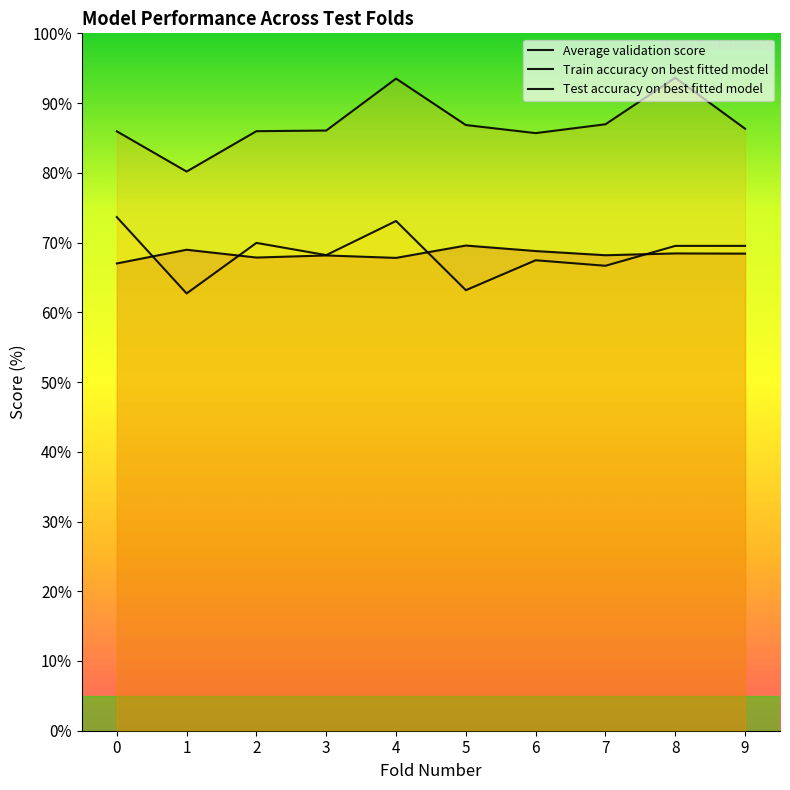

How many lines are shown in the chart?

3